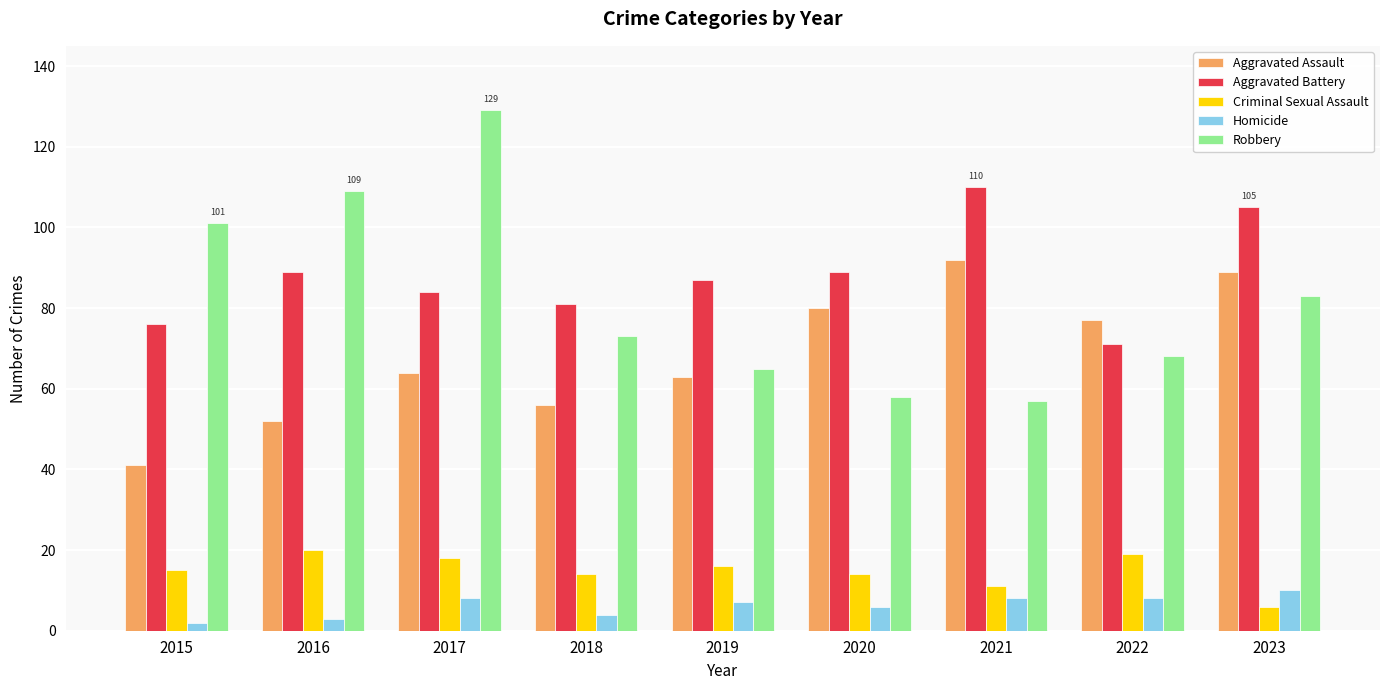

What is the approximate value of Aggravated Assault at 2021?

92